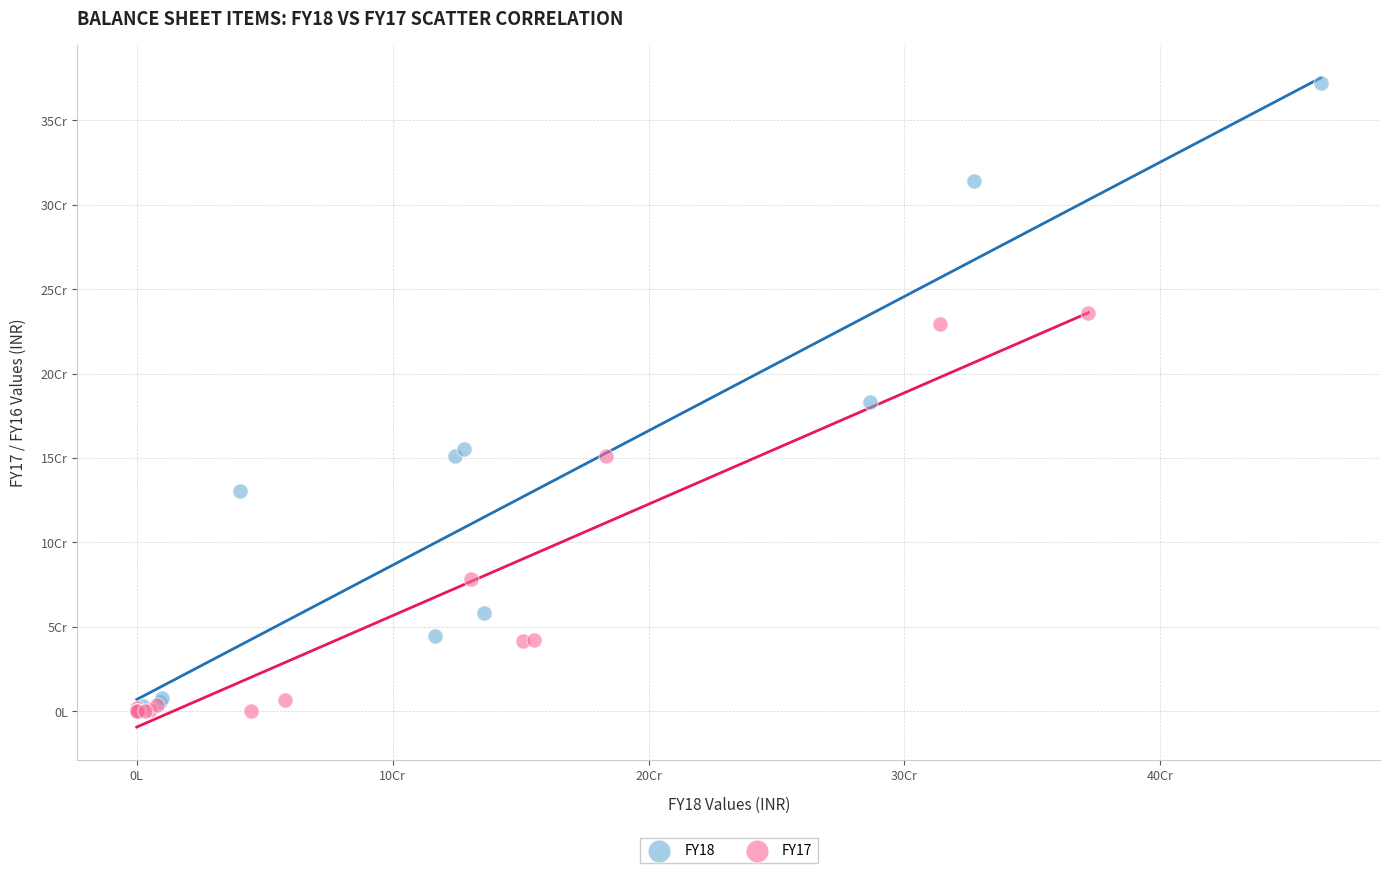

What are all the series names shown in the legend?

FY18, FY17